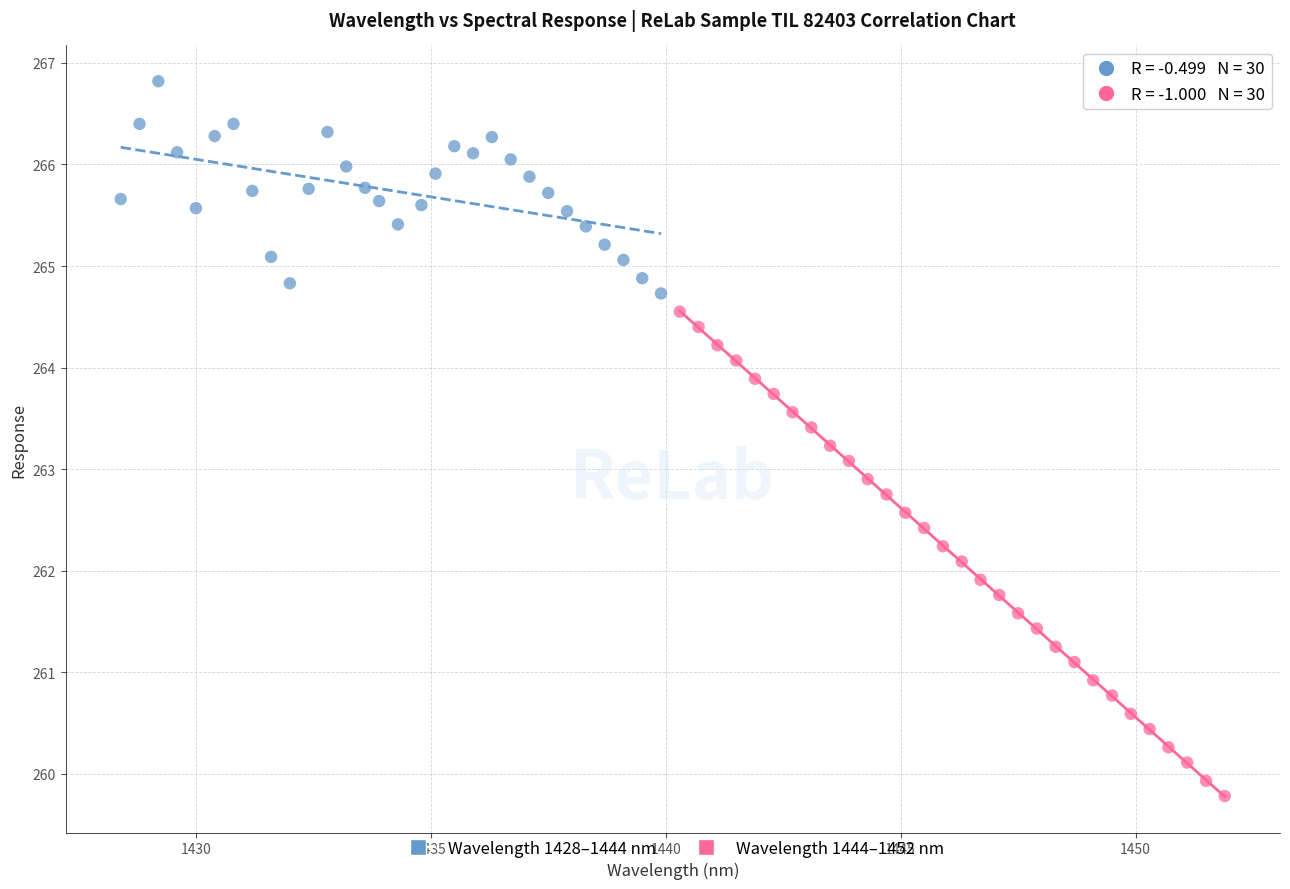

Which series reaches the maximum Y coordinate?

Wavelength 1428–1444 nm